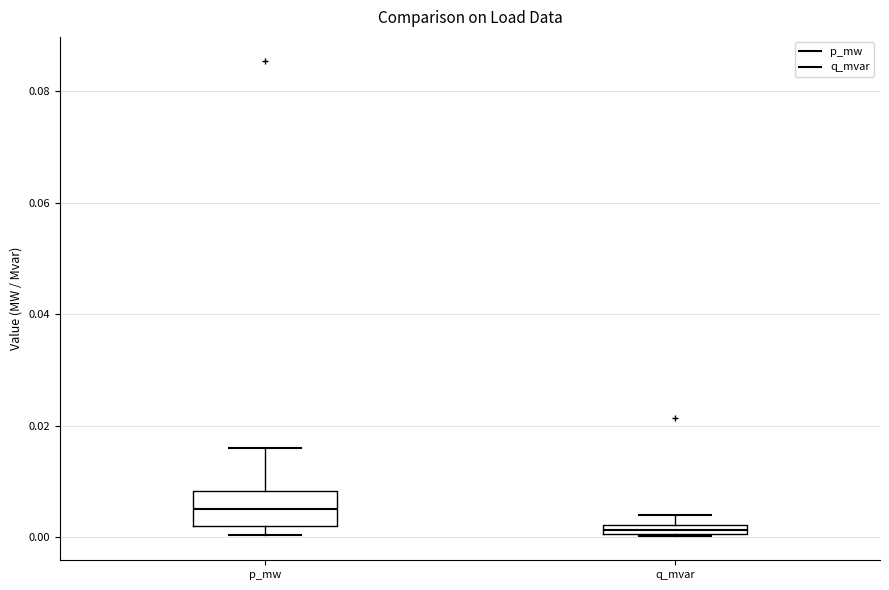

Where does the median line of the box for p_mw sit on the y-axis? The values are not printed on the chart, so give them approximately, as read against the axis.

0.006